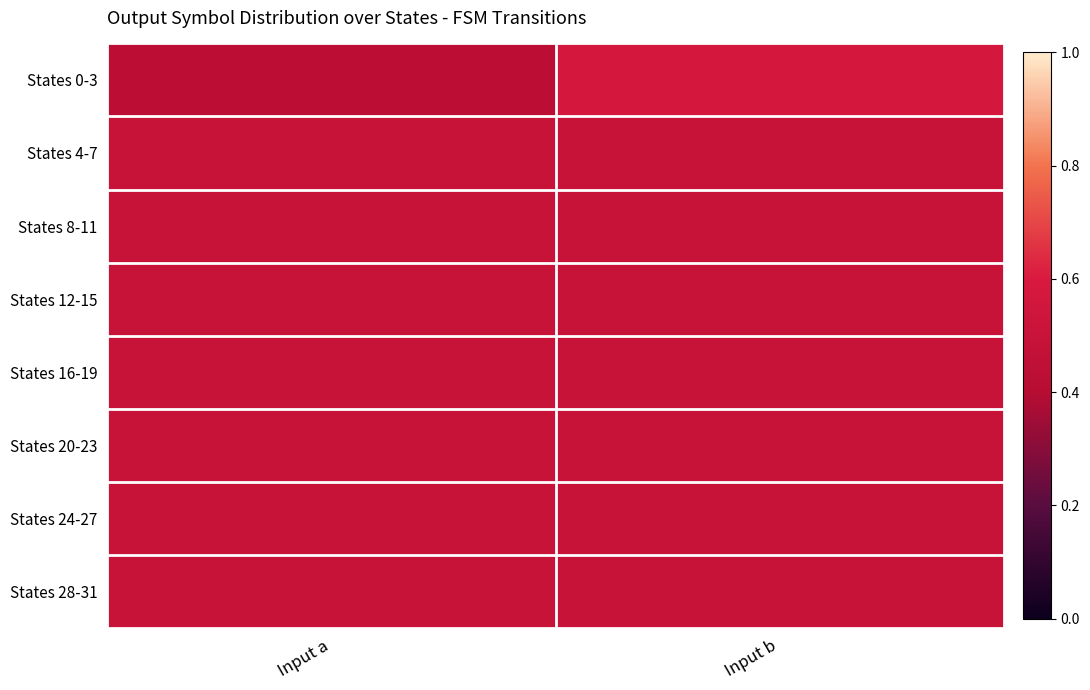

Which label corresponds to the largest value in the chart?

Input b